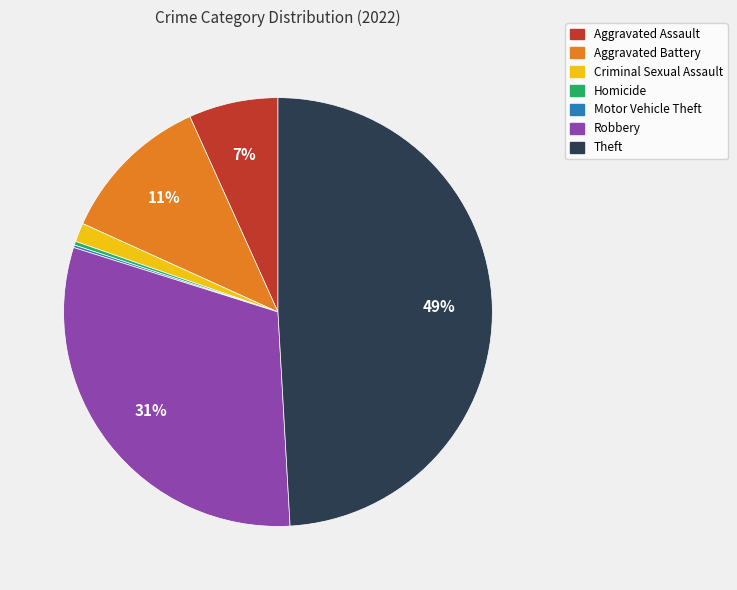

To the nearest percent, what is the combined percentage of Aggravated Battery and Aggravated Assault?

18%